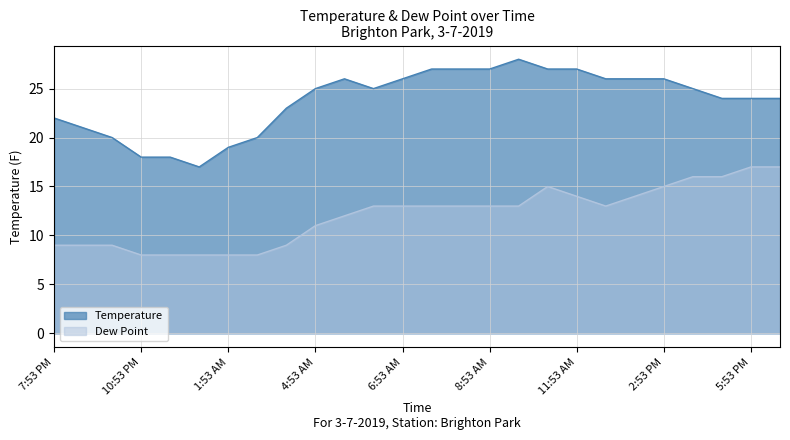

What is the sum of all Temperature values?

618